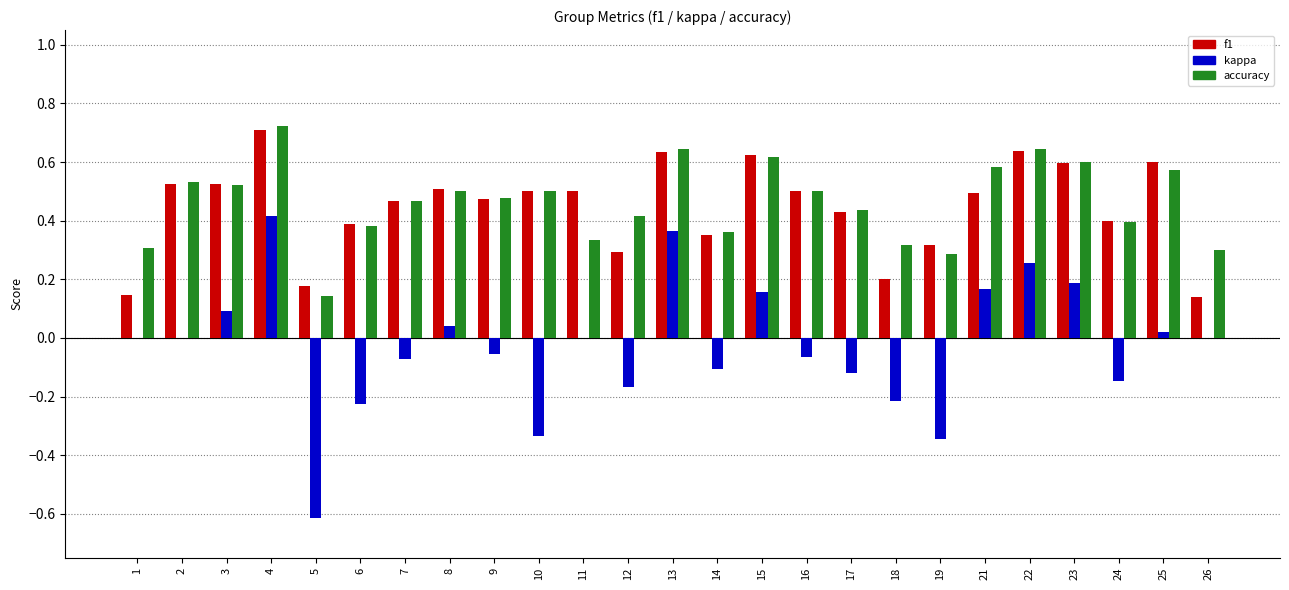

Is the value of f1 at 19 greater than the value of accuracy at 26?

Yes